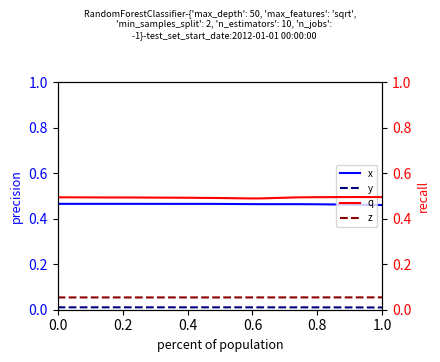

What is the value of the q point at the 18th from the left?

0.5